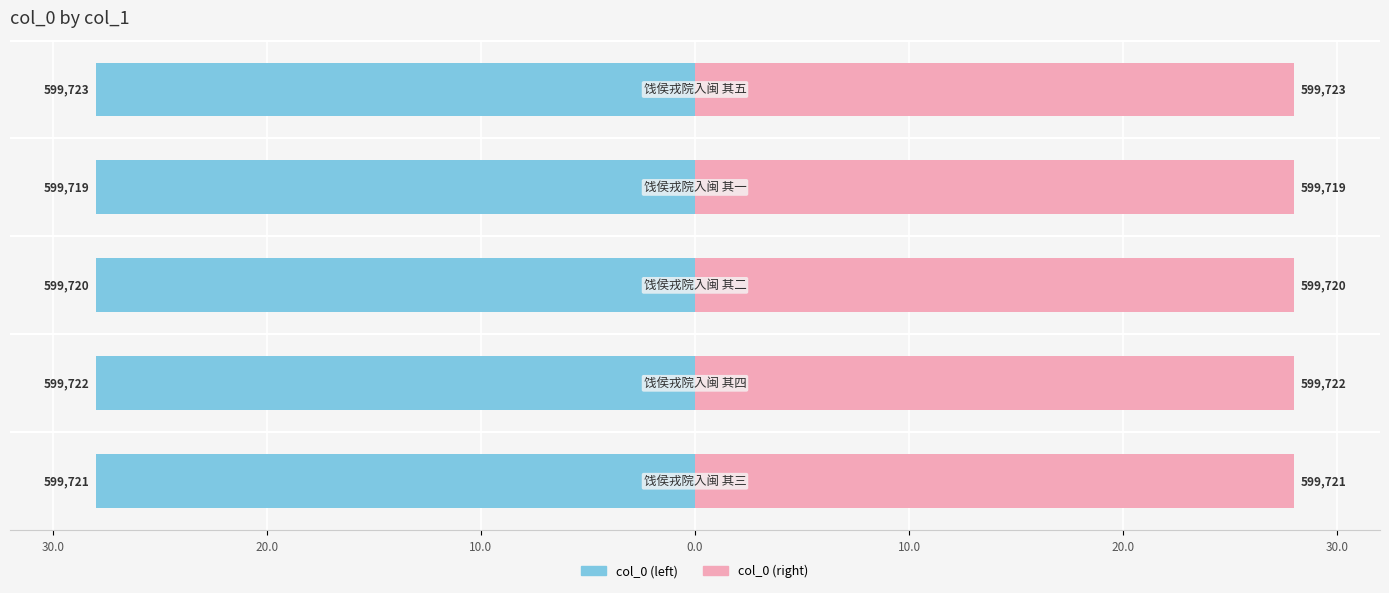

Does the chart contain stacked bars?

No